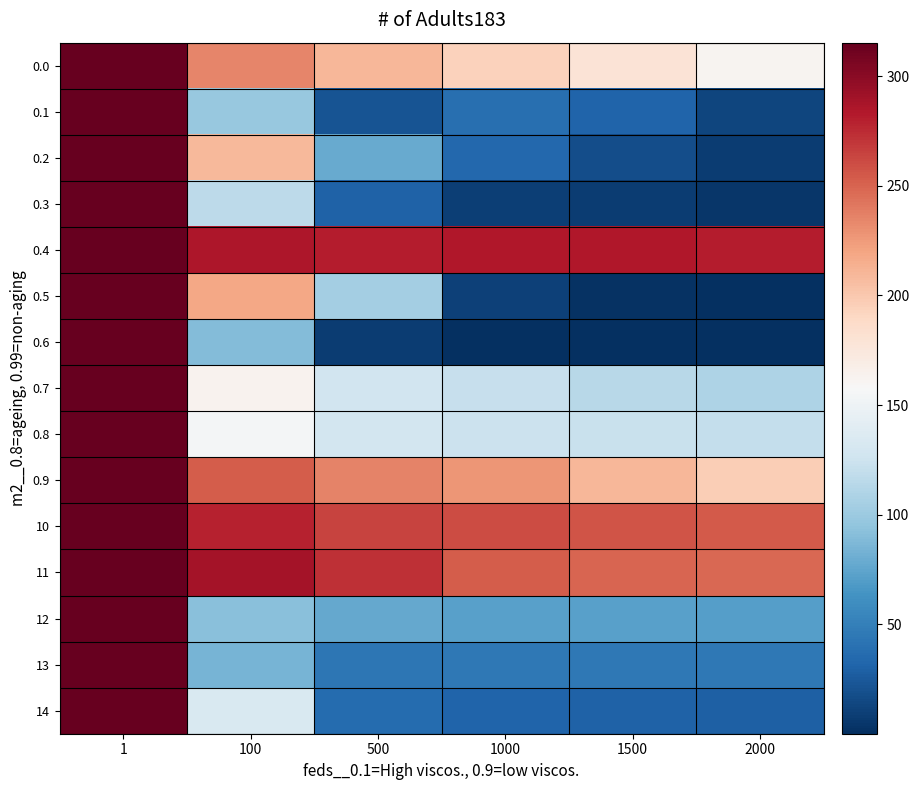

Which category has the lowest value across all series?

2000